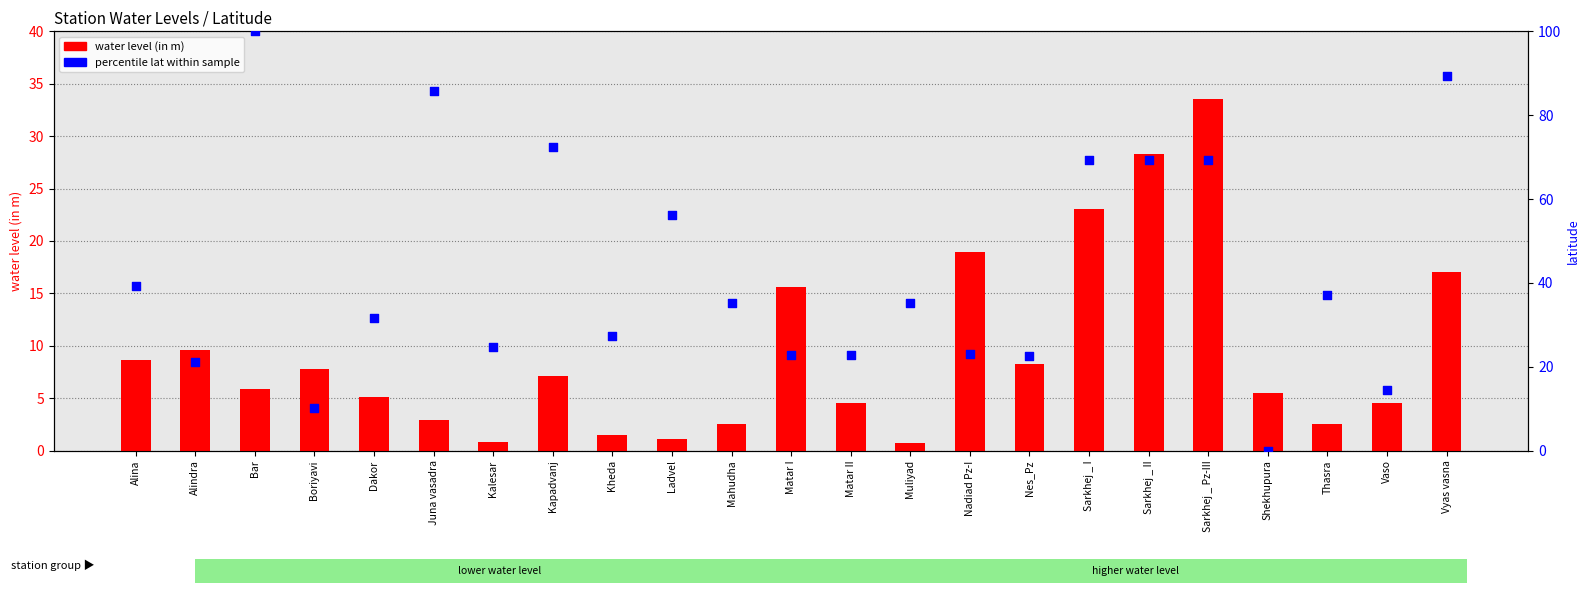

What is the total value across all series at Alina?

47.9